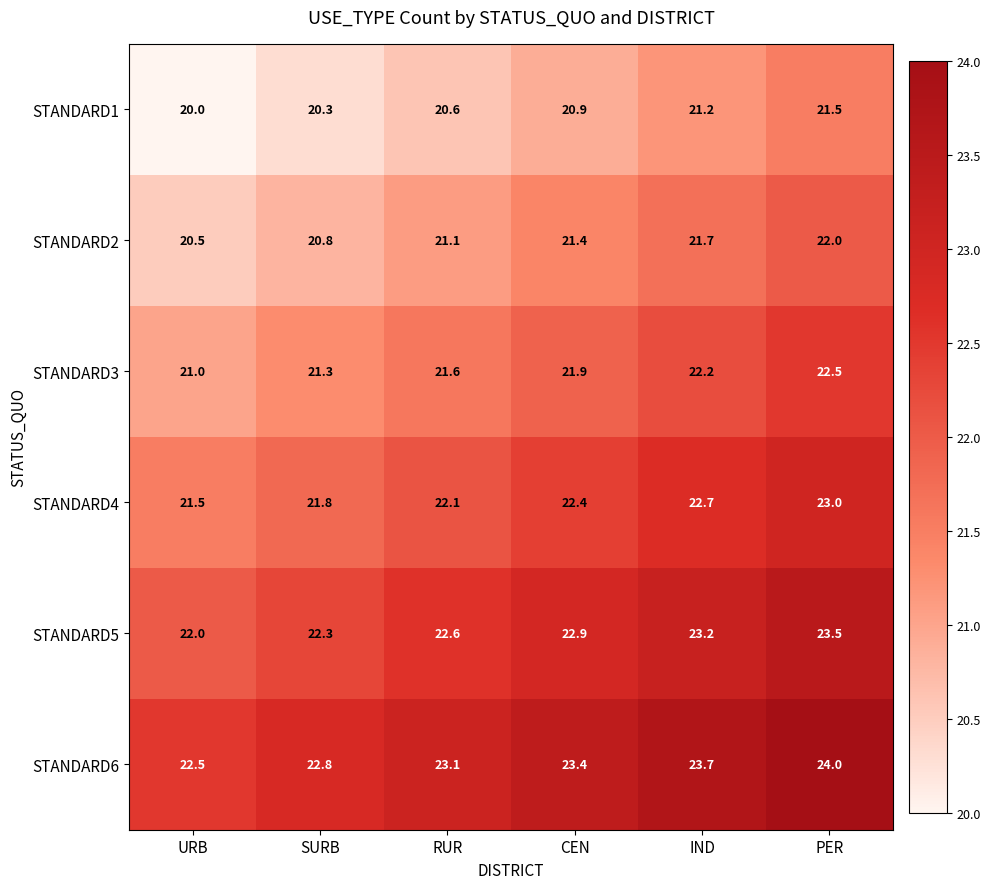

What value does the STANDARD1 series have at PER?

21.5